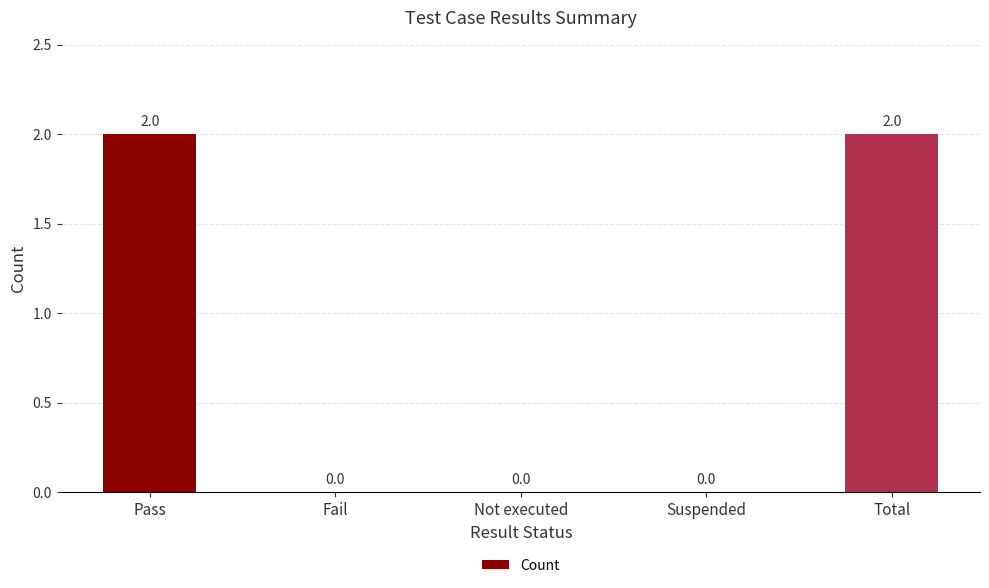

How many distinct data groups are displayed?

1